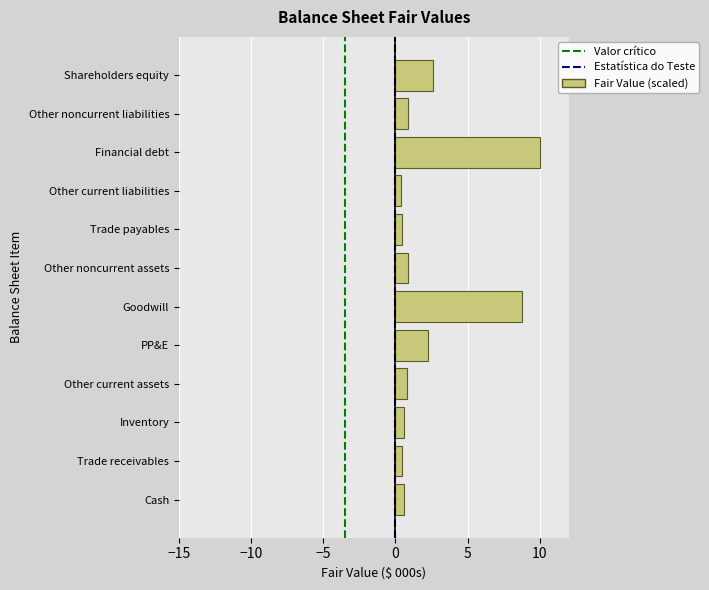

What is the difference between the maximum and minimum values?

9.6